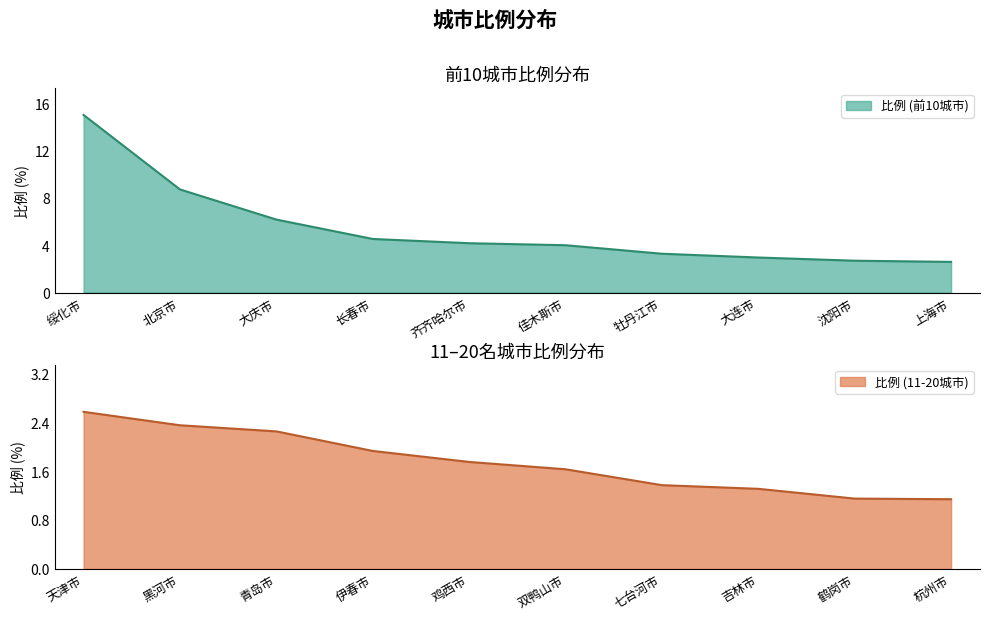

List the labels in order of value, smallest first.

杭州市, 鹤岗市, 吉林市, 七台河市, 双鸭山市, 鸡西市, 伊春市, 青岛市, 黑河市, 天津市, 上海市, 沈阳市, 大连市, 牡丹江市, 佳木斯市, 齐齐哈尔市, 长春市, 大庆市, 北京市, 绥化市